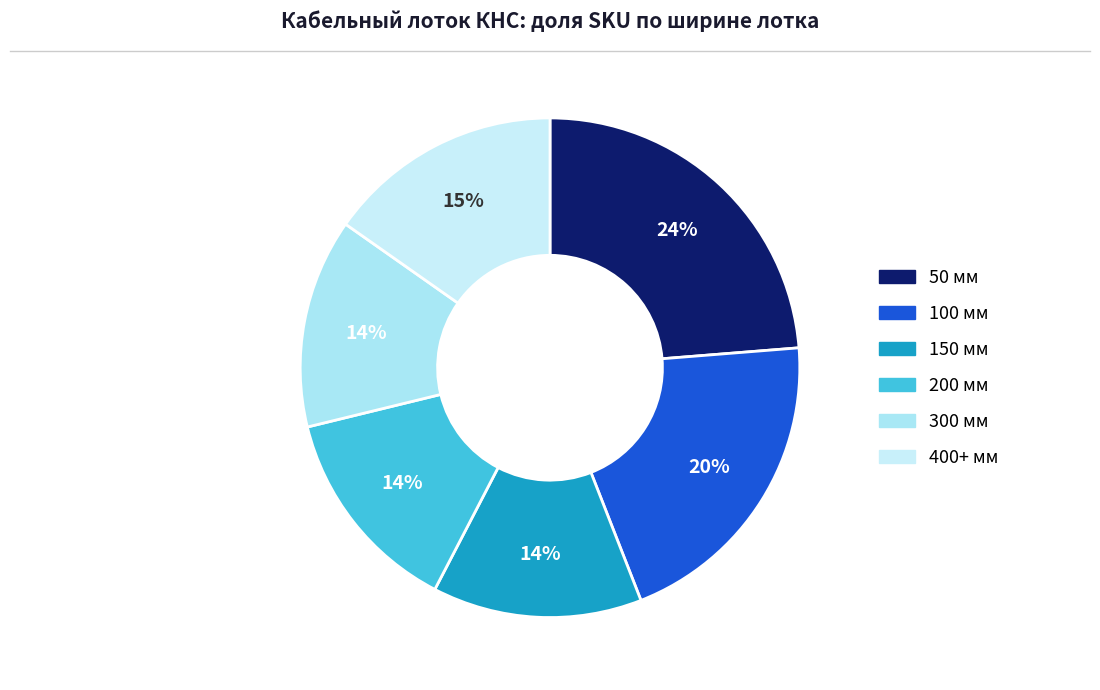

How many slices are in this pie chart?

6